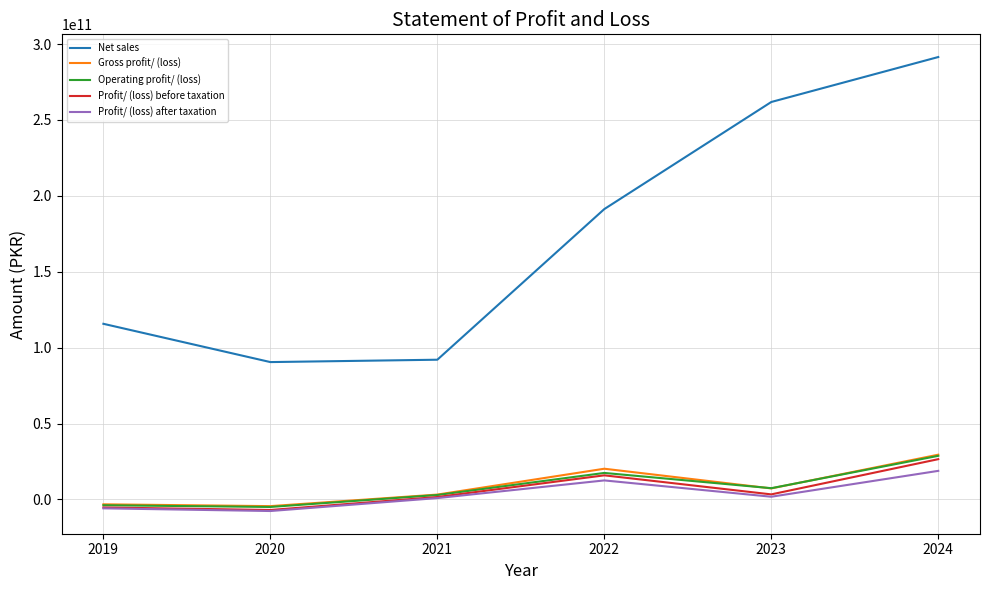

Which series has the largest range (max minus min)?

Net sales